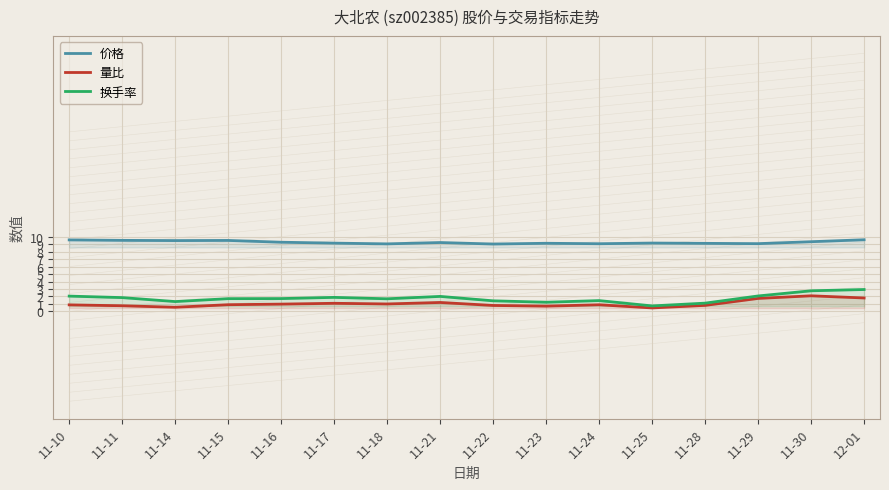

Which series has the largest total across all categories?

价格